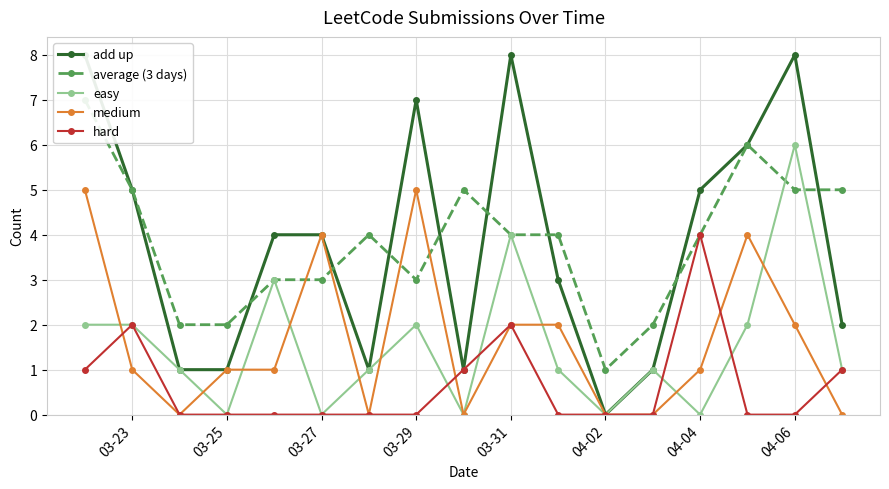

Where is the first local maximum for hard?

03-23